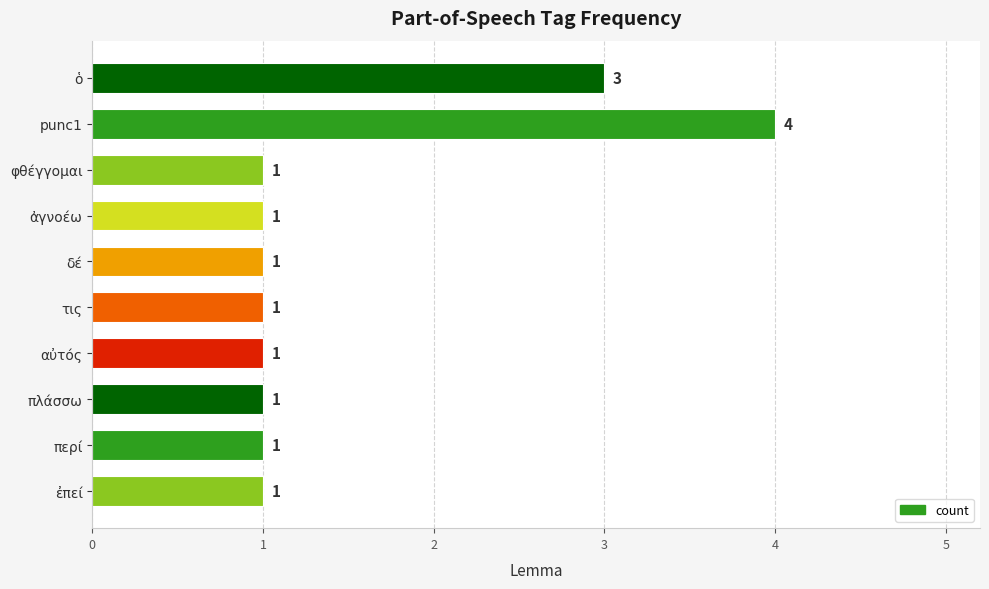

What is the label of the 4th bar from the top?

ἀγνοέω